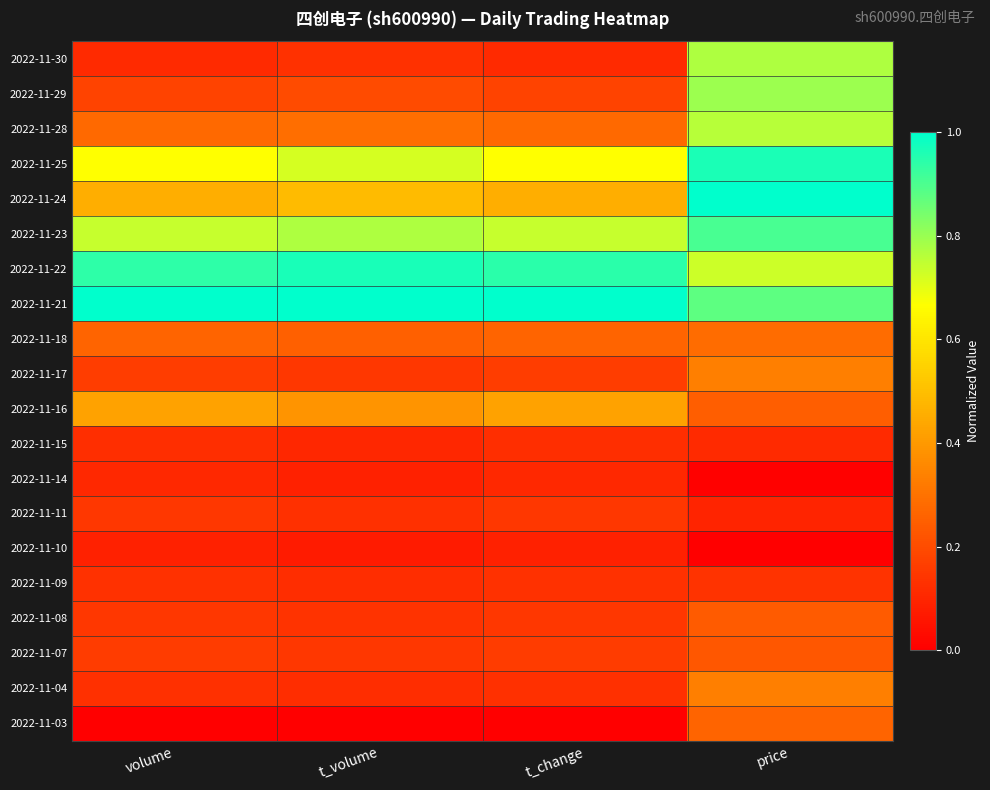

Reading right to left, what are all the values shown in this chart?

2022-11-30: price=0.8	t_change=0.1	t_volume=0.1	volume=0.1
2022-11-29: price=0.8	t_change=0.2	t_volume=0.2	volume=0.2
2022-11-28: price=0.8	t_change=0.3	t_volume=0.3	volume=0.3
2022-11-25: price=1.0	t_change=0.7	t_volume=0.7	volume=0.7
2022-11-24: price=1.0	t_change=0.5	t_volume=0.5	volume=0.5
2022-11-23: price=0.9	t_change=0.7	t_volume=0.8	volume=0.7
2022-11-22: price=0.7	t_change=0.9	t_volume=1.0	volume=0.9
2022-11-21: price=0.9	t_change=1.0	t_volume=1.0	volume=1.0
2022-11-18: price=0.3	t_change=0.3	t_volume=0.3	volume=0.3
2022-11-17: price=0.3	t_change=0.2	t_volume=0.1	volume=0.2
2022-11-16: price=0.2	t_change=0.4	t_volume=0.4	volume=0.4
2022-11-15: price=0.1	t_change=0.1	t_volume=0.1	volume=0.1
2022-11-14: price=0.0	t_change=0.1	t_volume=0.1	volume=0.1
2022-11-11: price=0.1	t_change=0.1	t_volume=0.1	volume=0.1
2022-11-10: price=0.0	t_change=0.1	t_volume=0.1	volume=0.1
2022-11-09: price=0.1	t_change=0.1	t_volume=0.1	volume=0.1
2022-11-08: price=0.2	t_change=0.1	t_volume=0.1	volume=0.1
2022-11-07: price=0.2	t_change=0.2	t_volume=0.1	volume=0.2
2022-11-04: price=0.3	t_change=0.1	t_volume=0.1	volume=0.1
2022-11-03: price=0.3	t_change=0.0	t_volume=0.0	volume=0.0